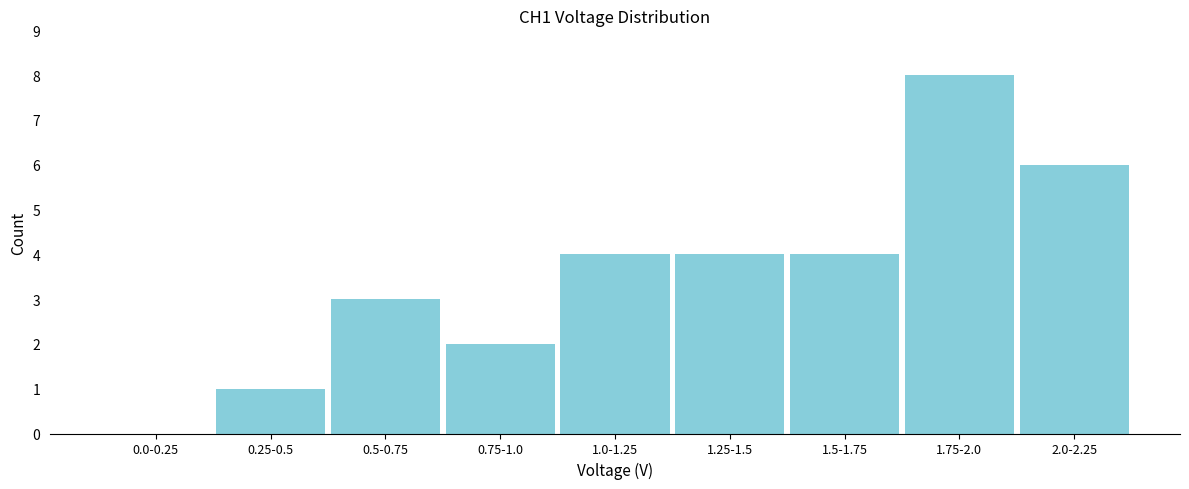

Reading left to right, transcribe all the data shown in this chart.

0.0-0.25=0	0.25-0.5=1	0.5-0.75=3	0.75-1.0=2	1.0-1.25=4	1.25-1.5=4	1.5-1.75=4	1.75-2.0=8	2.0-2.25=6